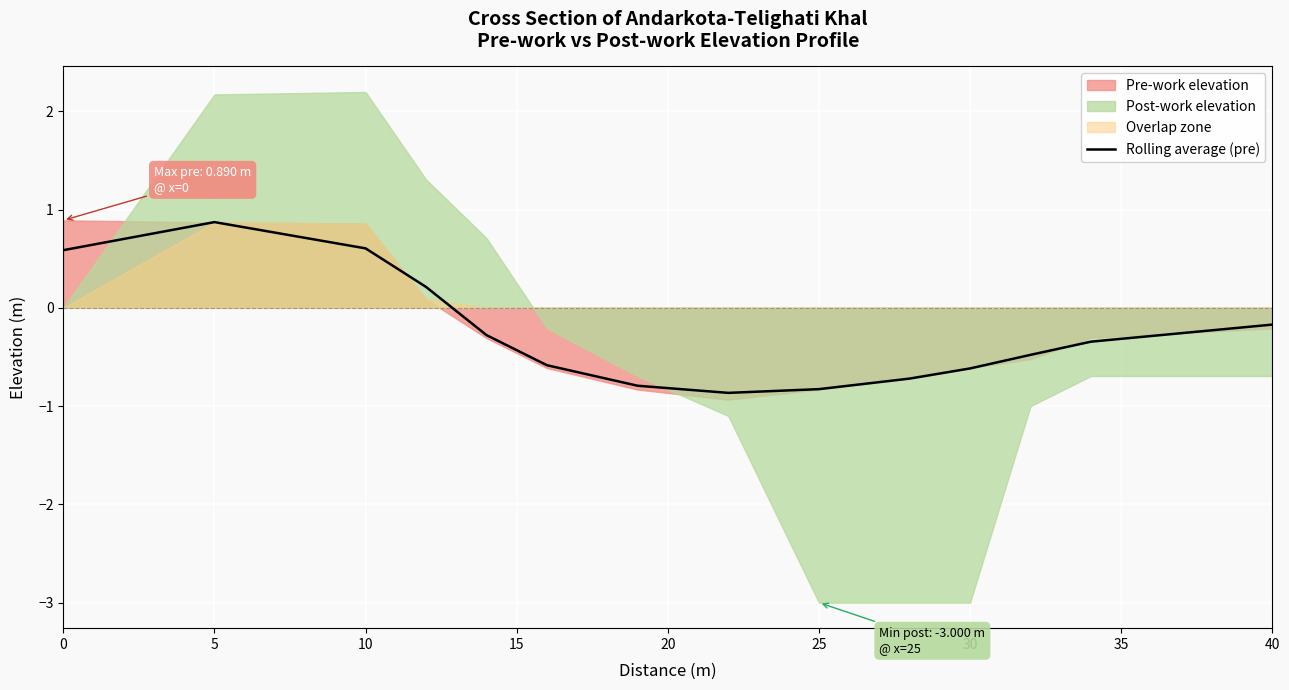

How many lines are shown in the chart?

1